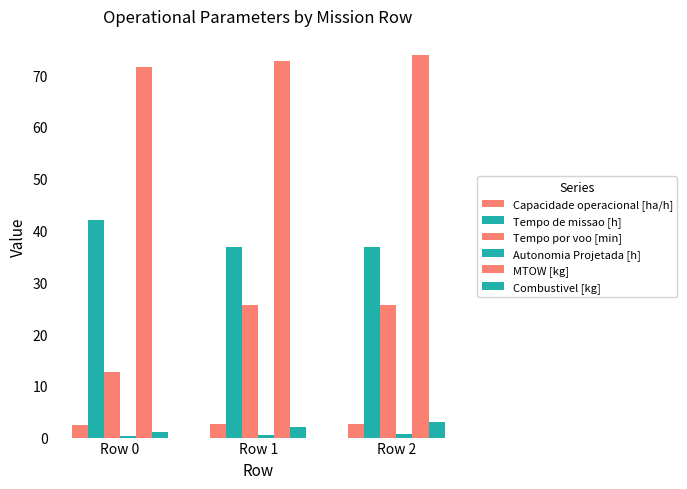

Is it true that MTOW [kg] equals 73.9 at Row 2?

True